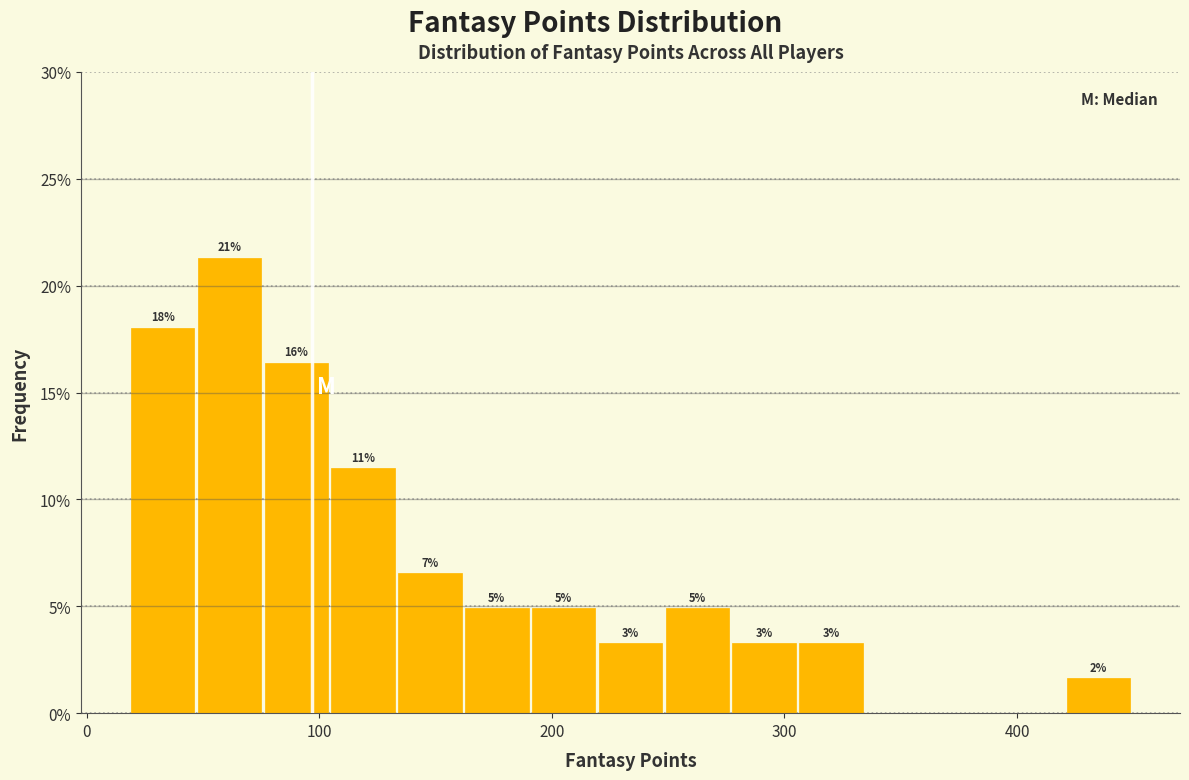

Read against the x-axis, roughly where is the centre of the tallest bar?

60